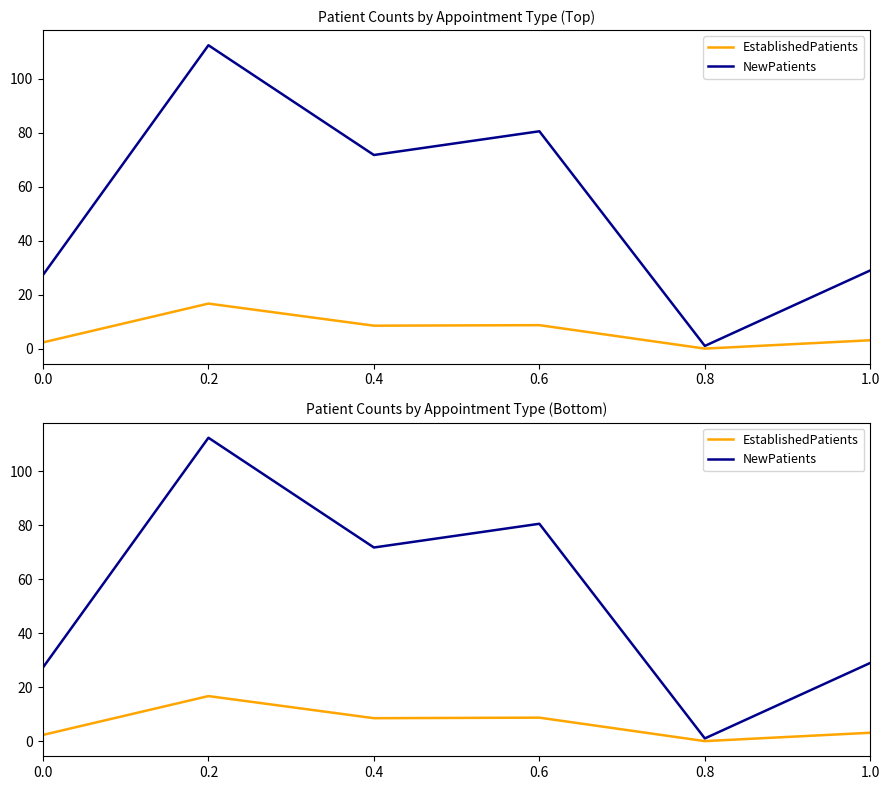

Reading left to right, what are all the values shown in this chart?

EstablishedPatients: 2.3	16.7	8.5	8.7	0.0	3.1
NewPatients: 27.3	112.5	71.8	80.6	1.0	29.0